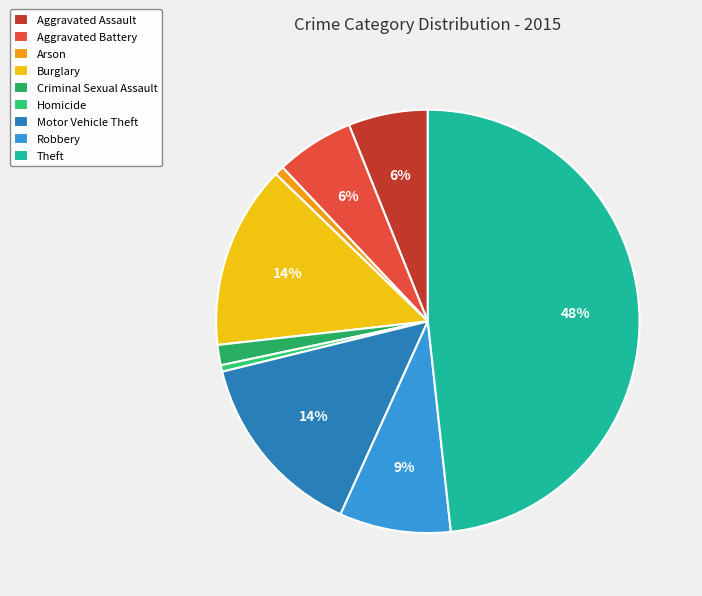

To the nearest percent, what percentage of the pie is Criminal Sexual Assault?

2%